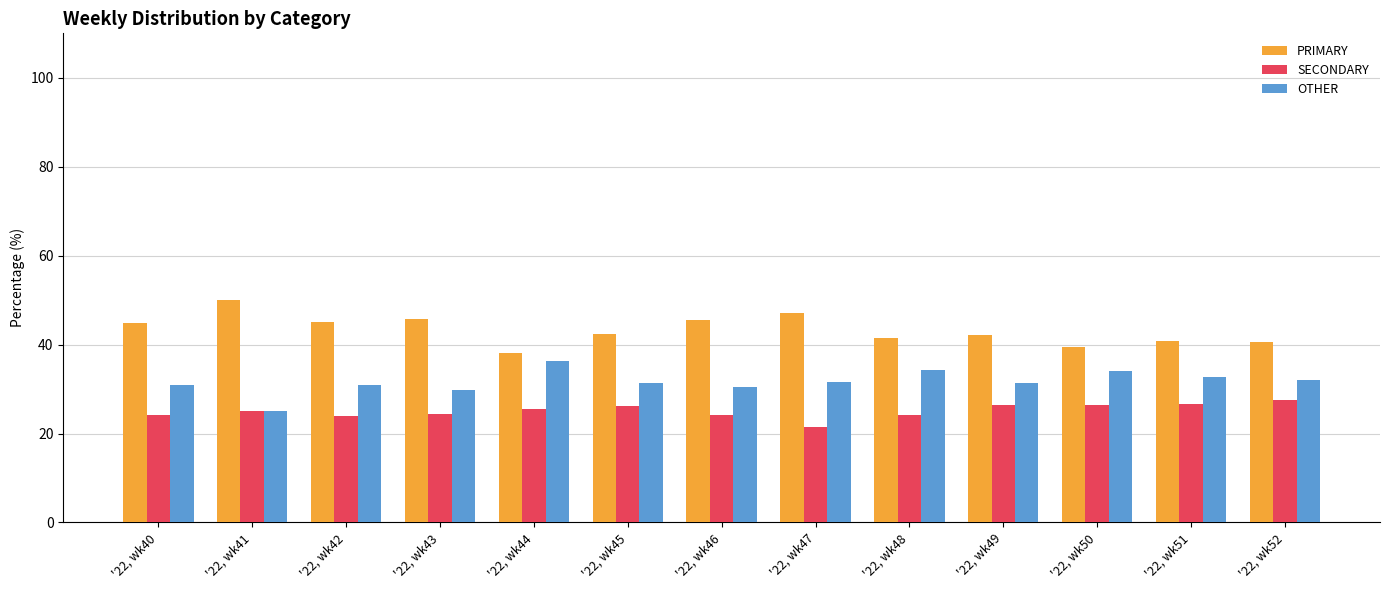

Are the bars grouped side by side (vs. stacked)?

Yes